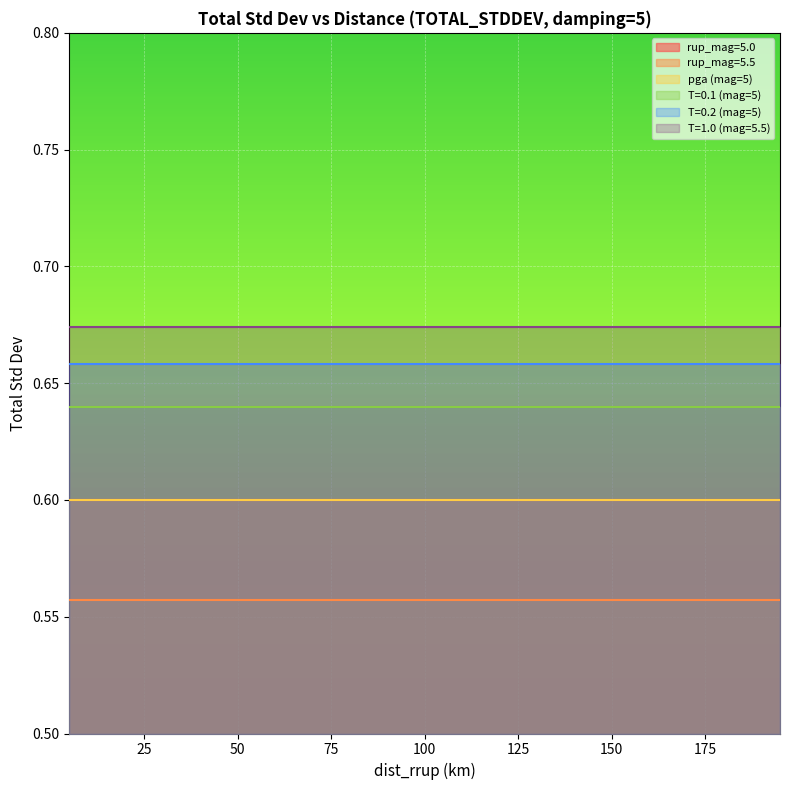

Which series changed the most between 45 and 175?

rup_mag=5.0